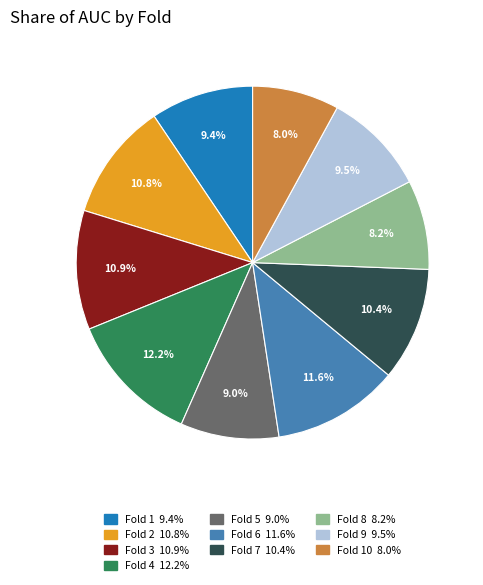

Is there any slice that represents more than half of the pie?

No